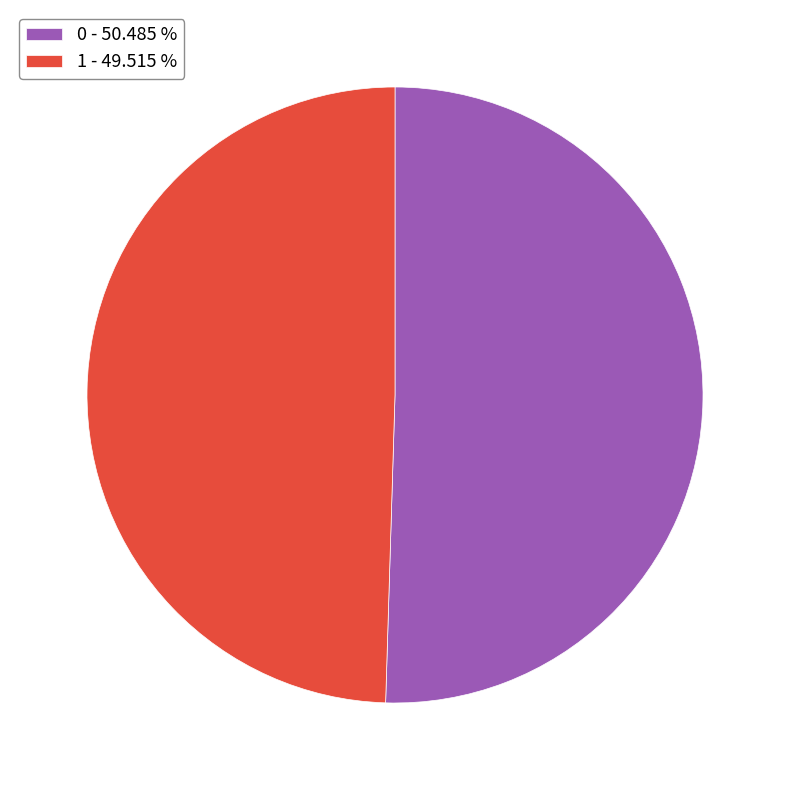

True or false: 0 accounts for 50% of the total.

True